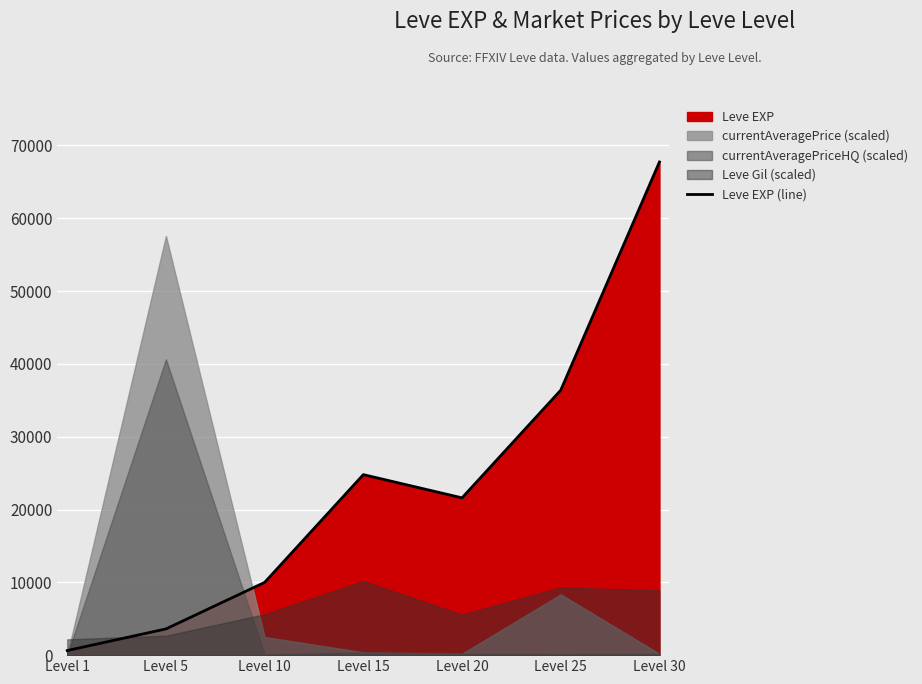

At which category does the chart reach its peak across all series?

Level 30